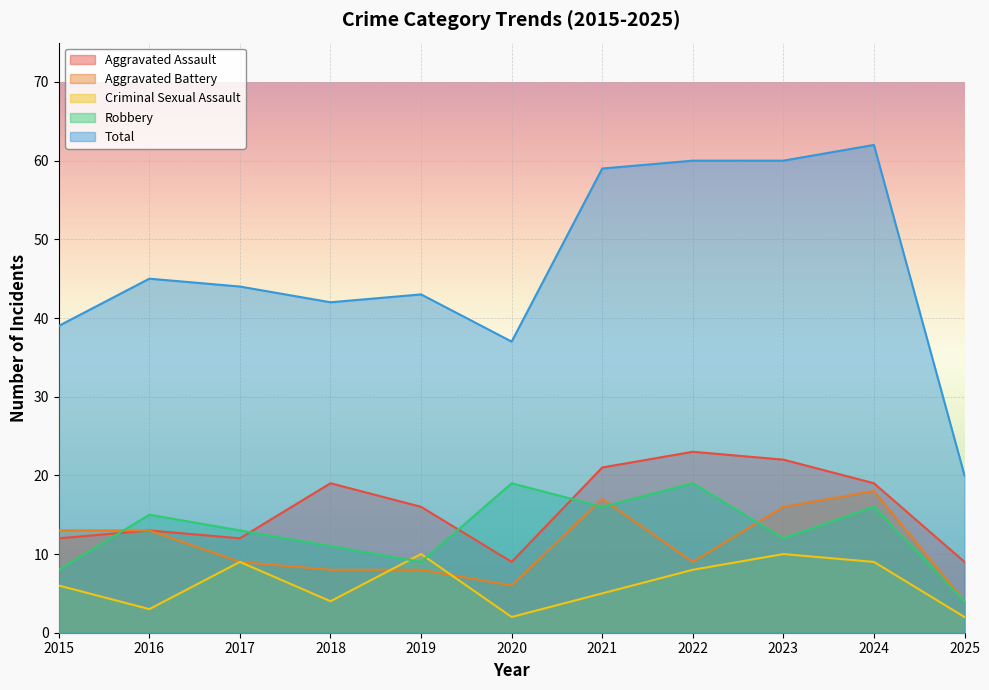

What are all the series names shown in the legend?

Aggravated Assault, Aggravated Battery, Criminal Sexual Assault, Robbery, Total